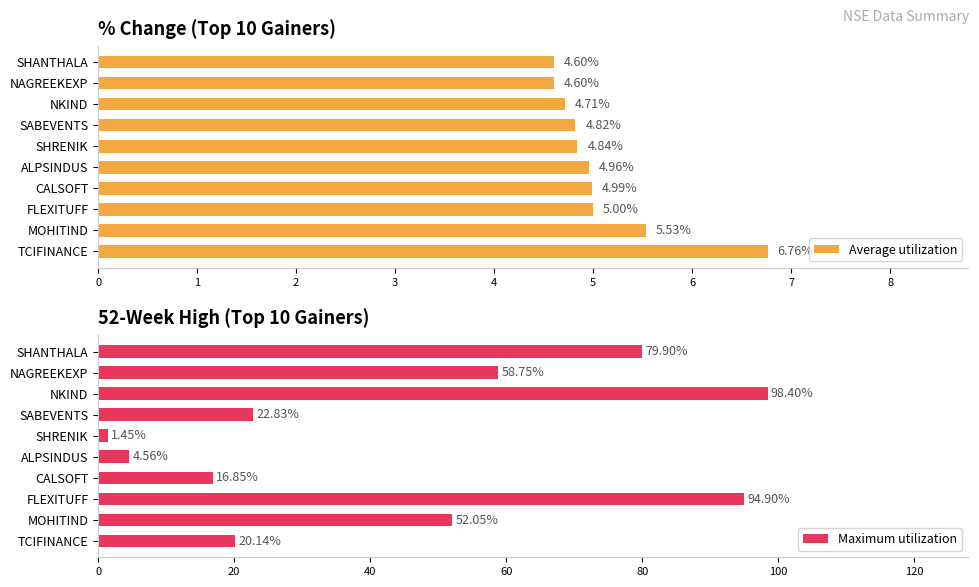

What is the lowest value of the Average utilization series?

4.6